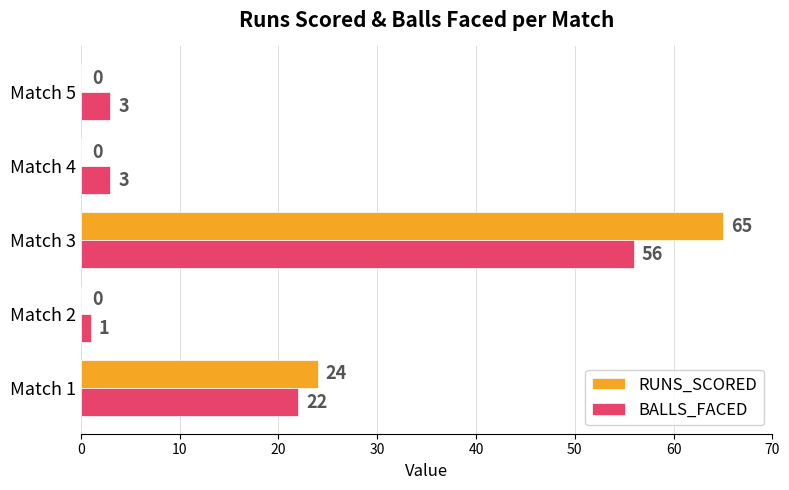

At which category is the sum across all series the highest?

Match 3